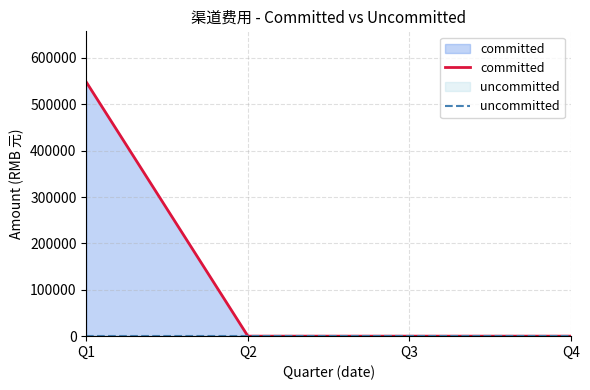

List the series in order of their peak value, highest first.

committed, uncommitted